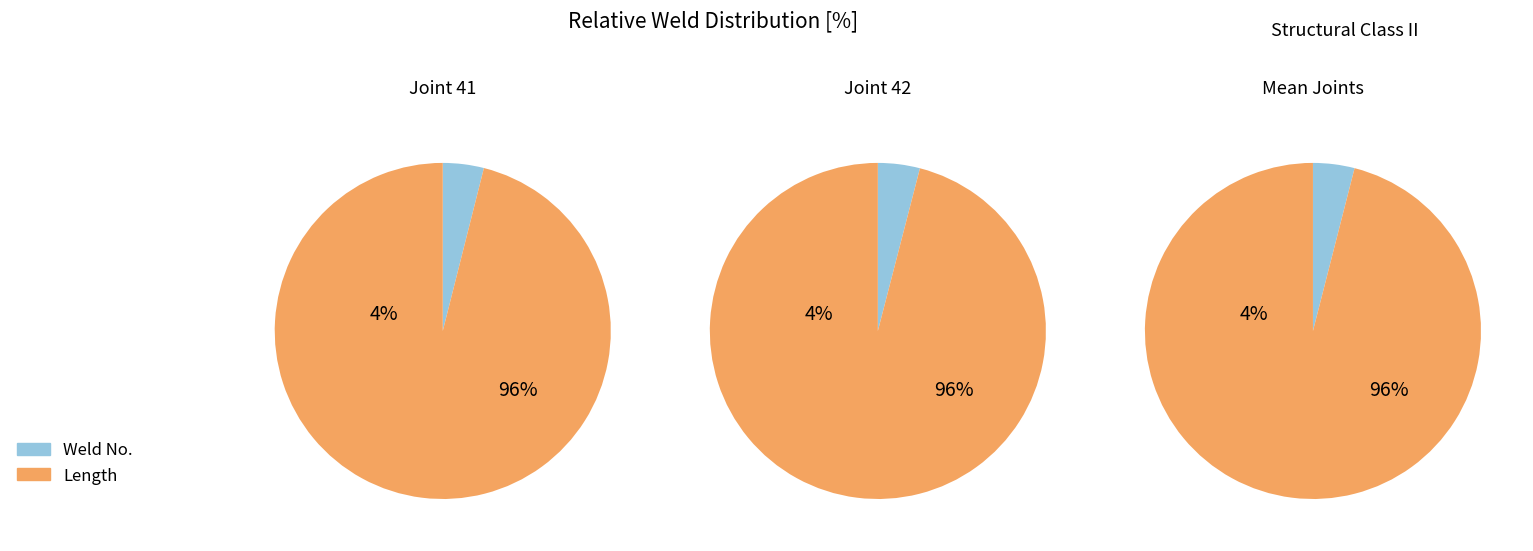

Is the sum of length of weld and joint_no greater than half?

Yes